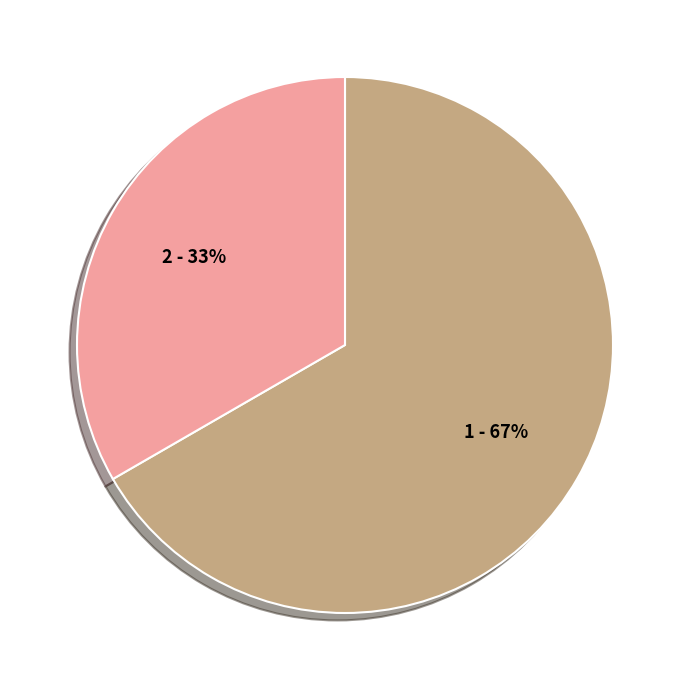

To the nearest percent, what is the average slice percentage?

50%